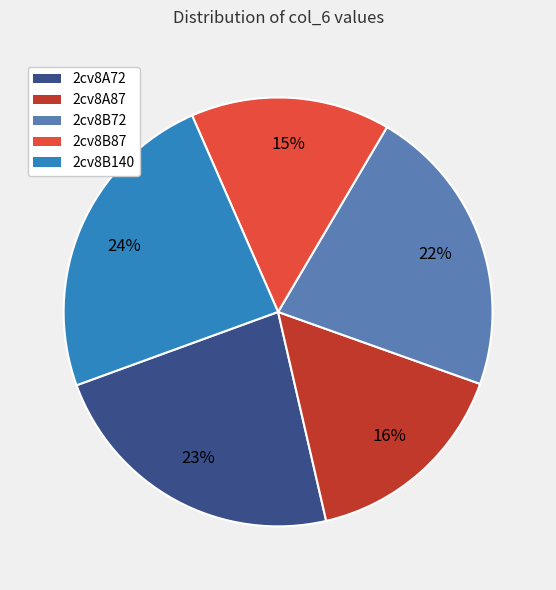

True or false: 2cv8A72 accounts for 17% of the total.

False